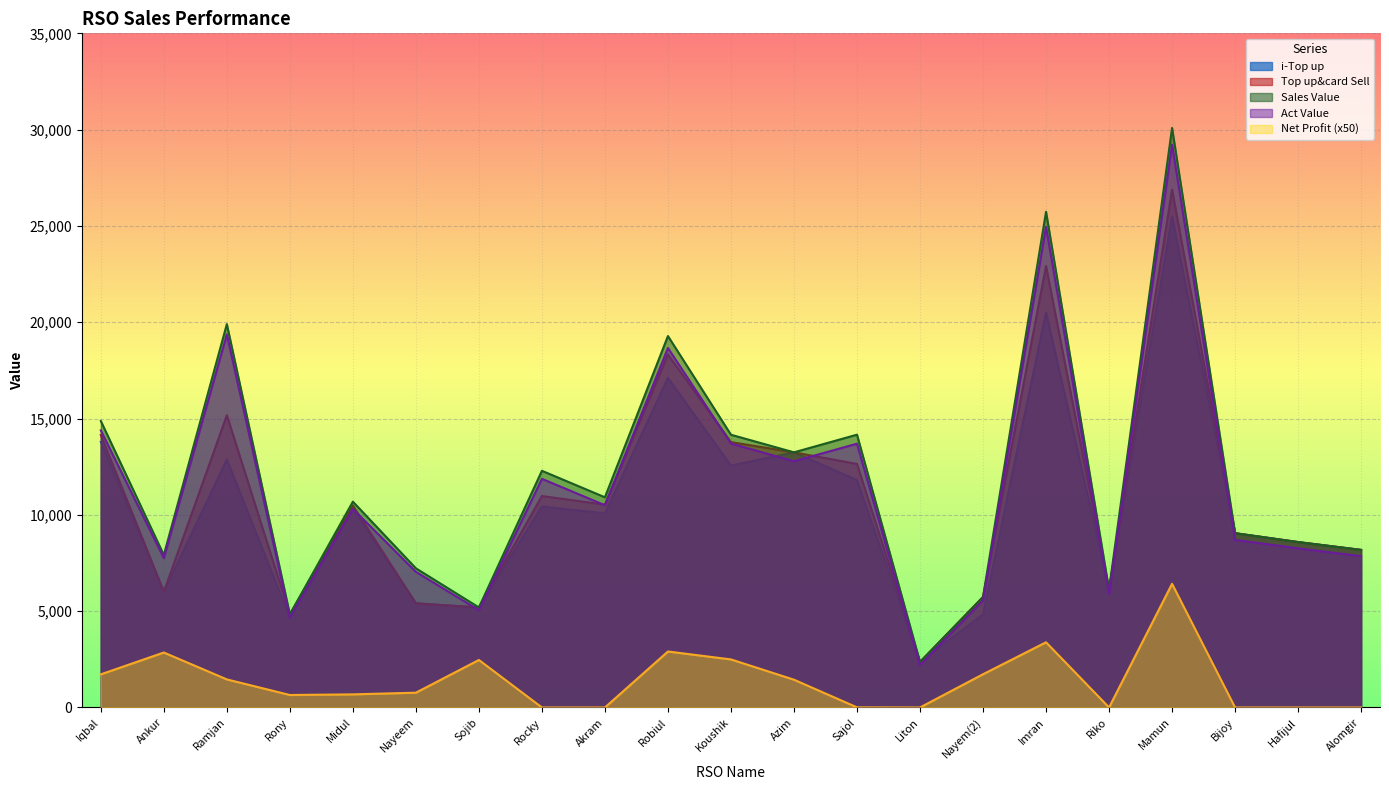

What is the value of the i-Top up point at the 16th from the left?

20514.0